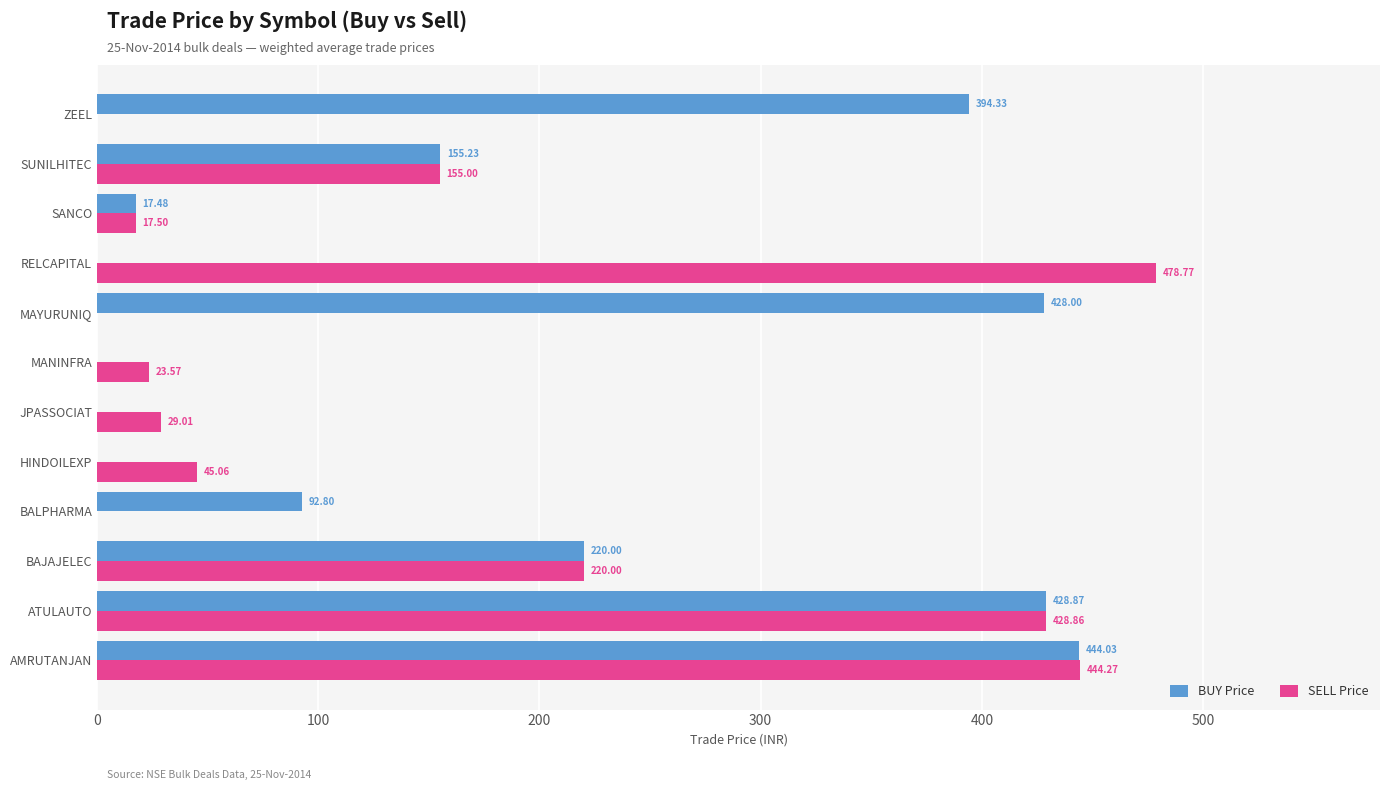

At which category is the sum across all series the highest?

AMRUTANJAN